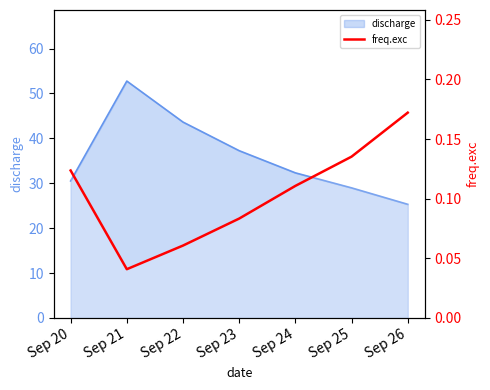

How many lines are shown in the chart?

1